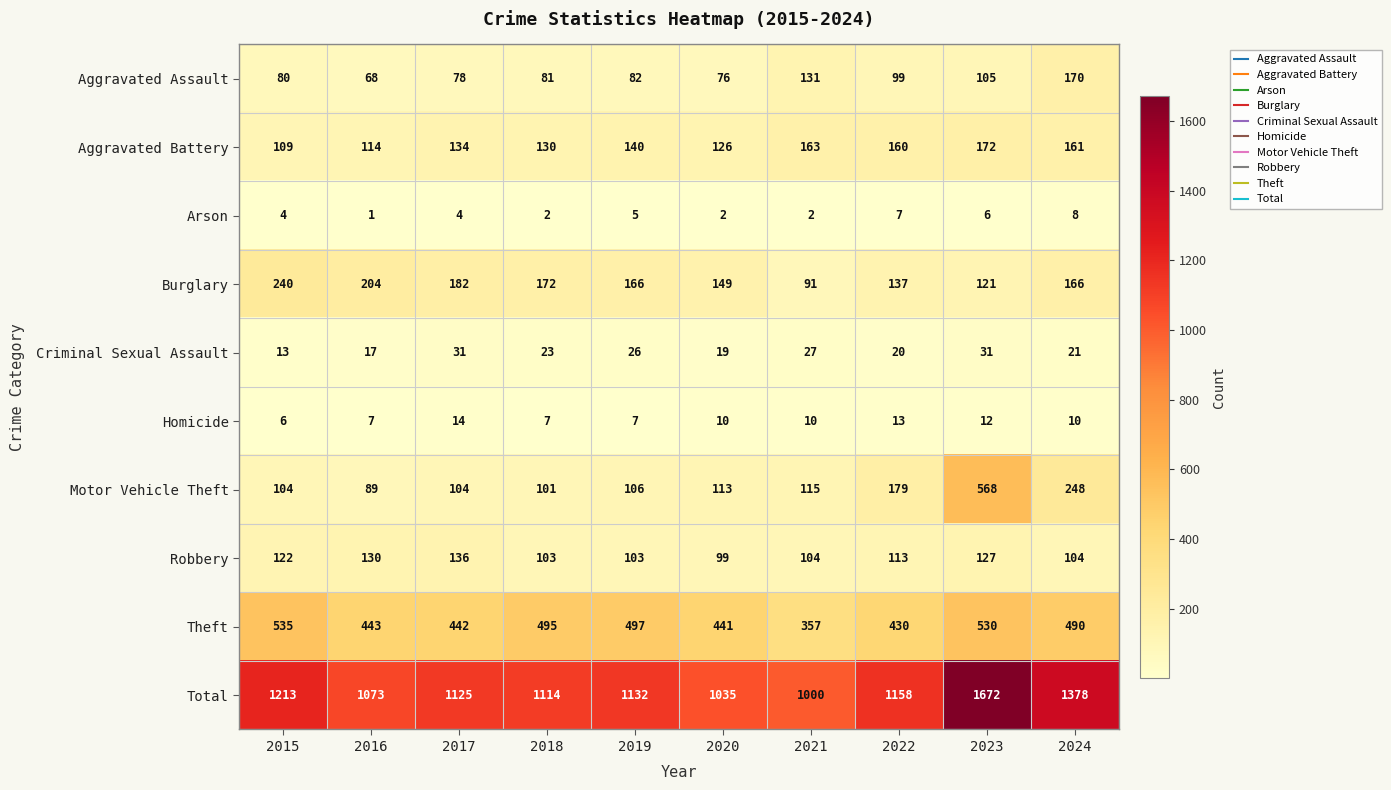

Which category has the lowest value across all series?

2016